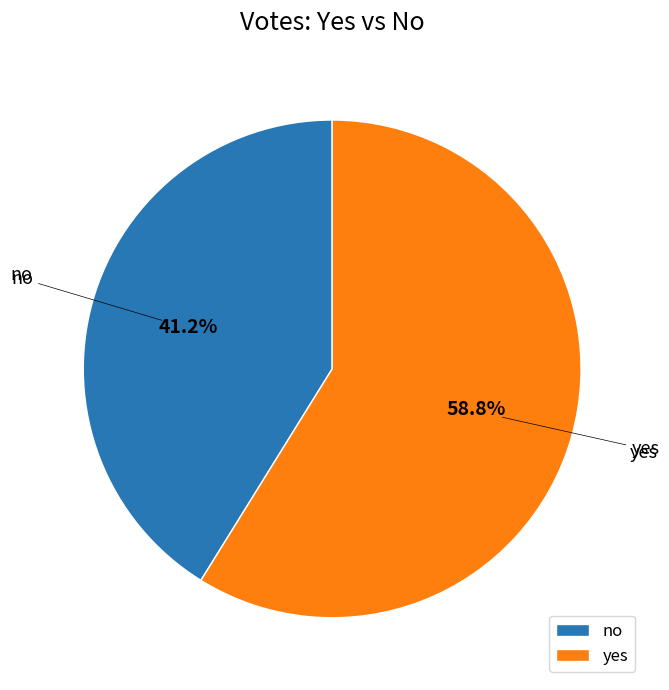

The no slice represents 41% of the pie. True or false?

True